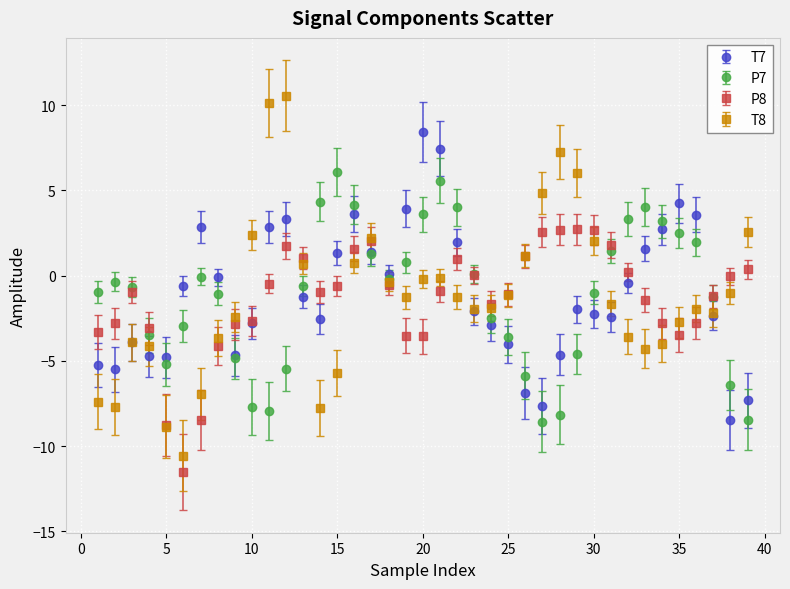

What is the lowest value of the P7 series?

-8.6